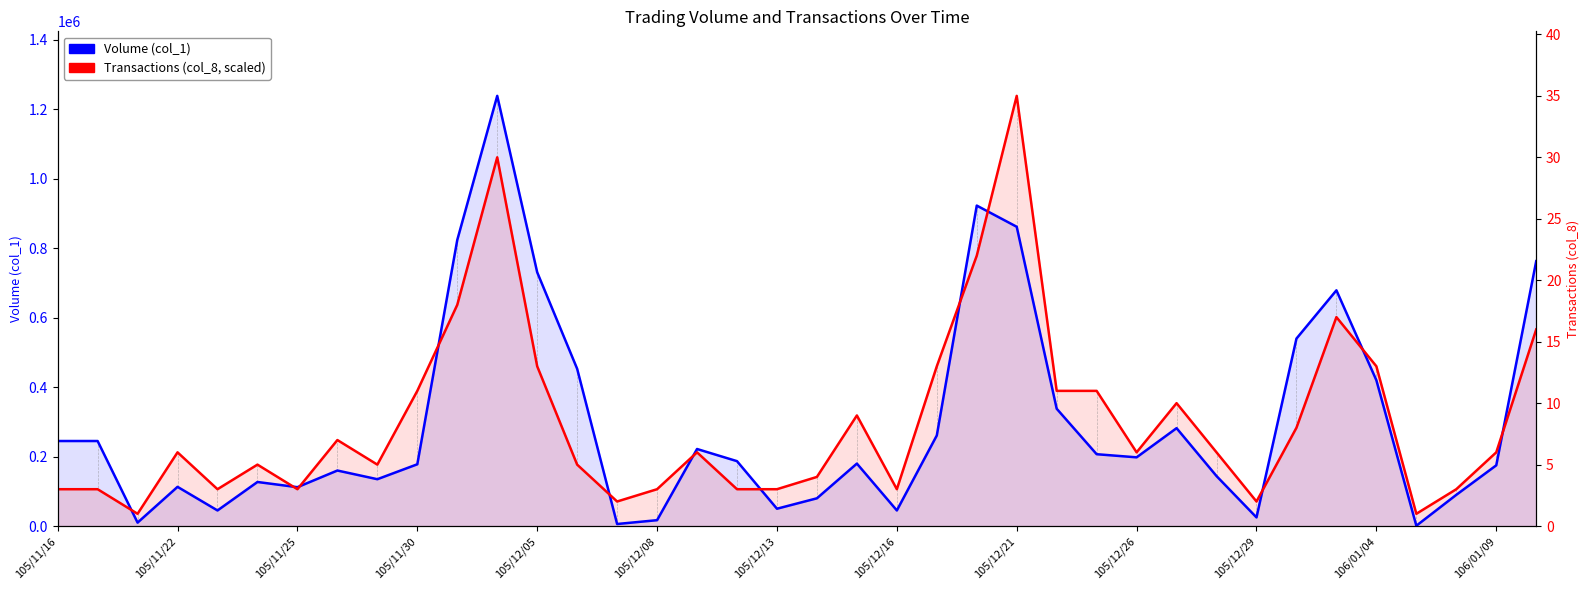

Is the value of Volume (col_1) at 106/01/04 greater than the value of Transactions (col_8, scaled) at 21?

Yes